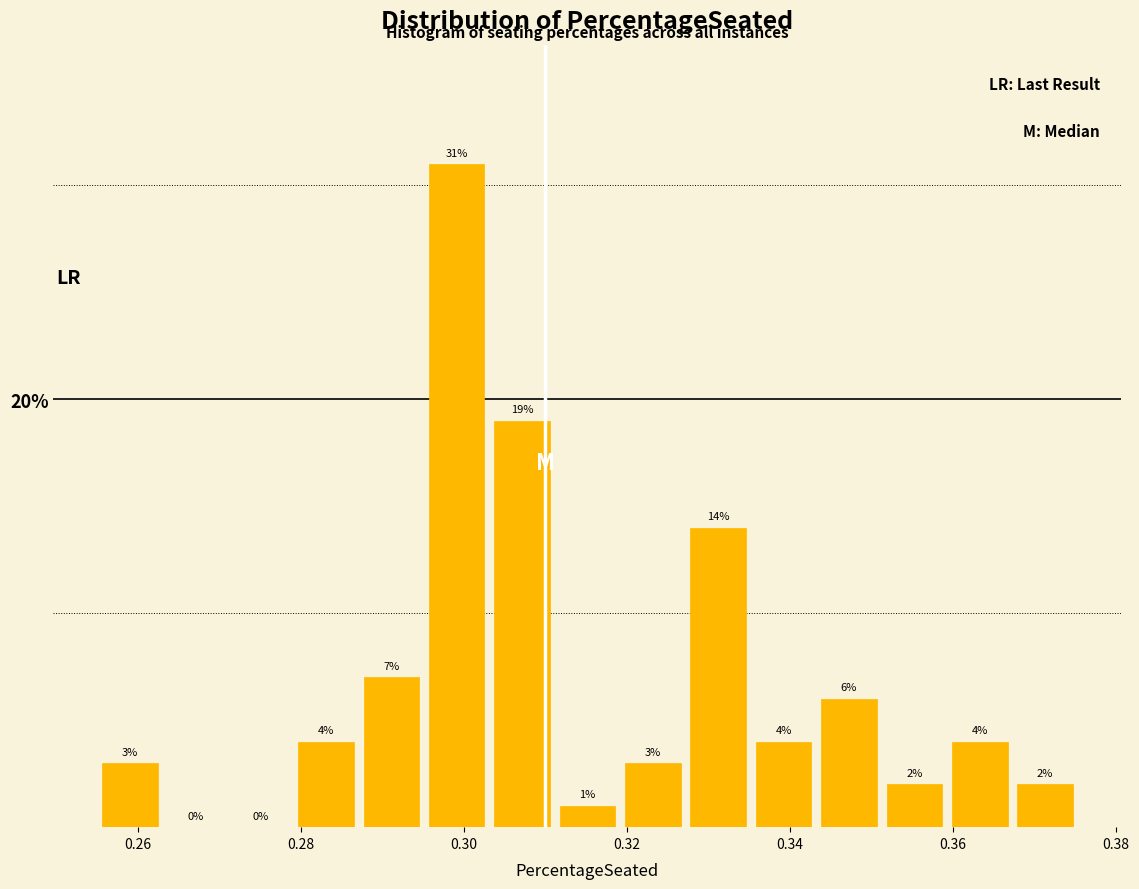

Reading left to right, list every bar in this chart as the range it spans on the x-axis followed by its height. The bar edges are not printed on the chart, so give them approximately, as read against the axis.

0.256 to 0.264: 3
0.264 to 0.272: 0
0.272 to 0.280: 0
0.280 to 0.288: 4
0.288 to 0.296: 7
0.296 to 0.304: 31
0.304 to 0.312: 19
0.312 to 0.320: 1
0.320 to 0.328: 3
0.328 to 0.336: 14
0.336 to 0.344: 4
0.344 to 0.352: 6
0.352 to 0.360: 2
0.360 to 0.368: 4
0.368 to 0.376: 2